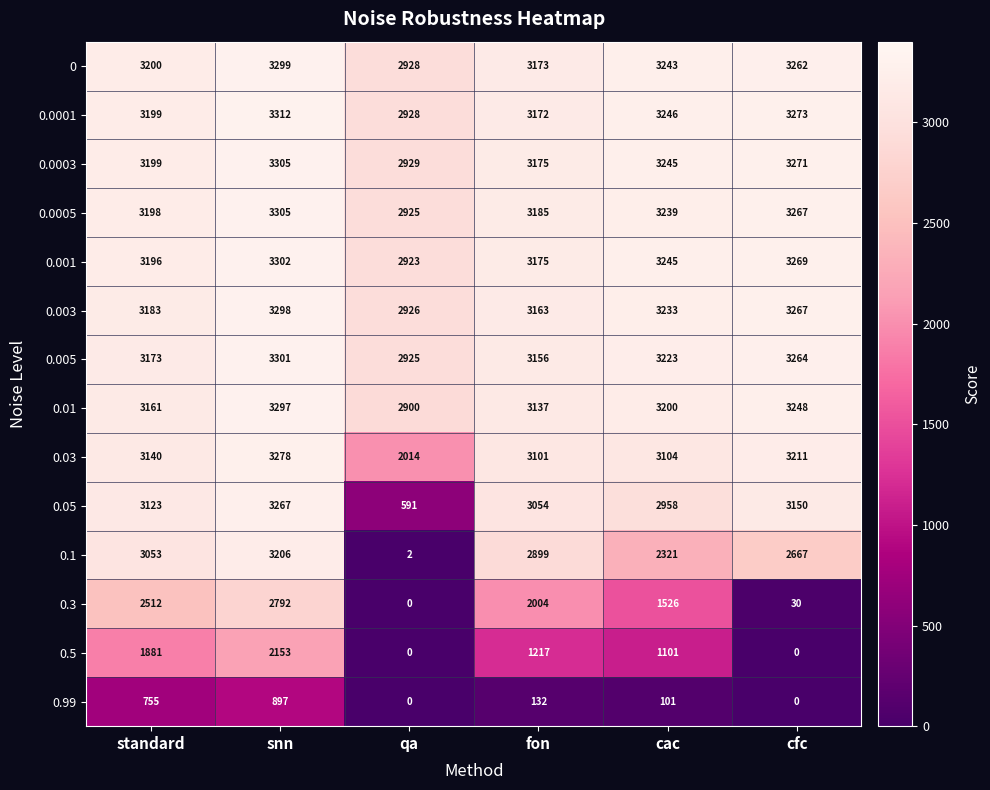

True or false: 0.99 has a value of 445 at cfc.

False